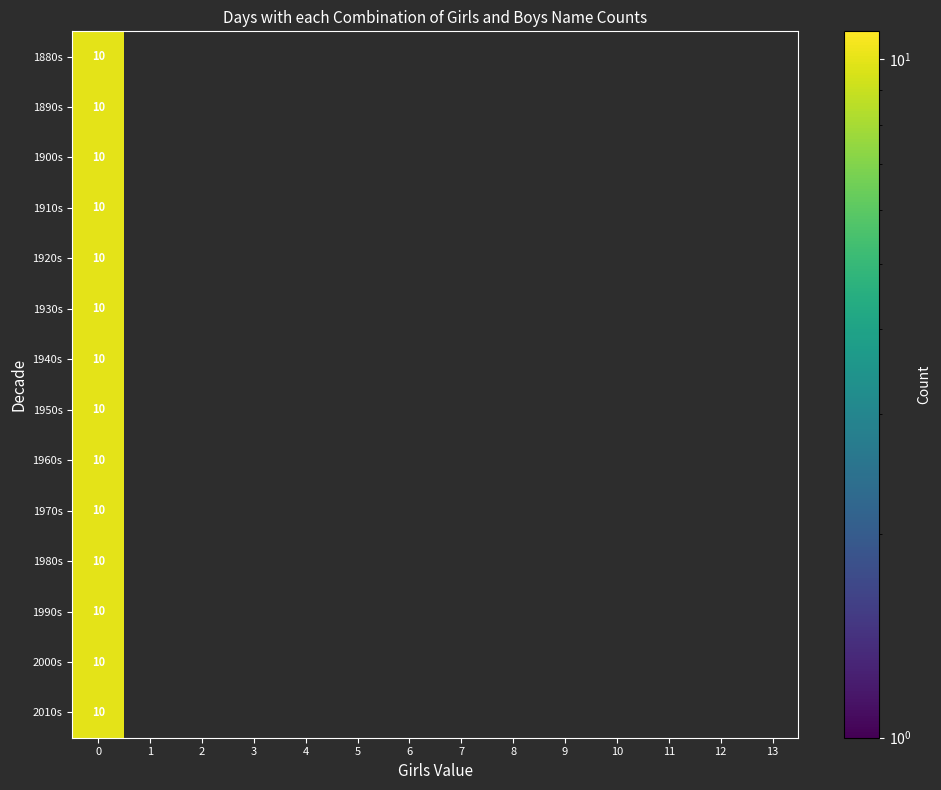

Which series has the largest range (max minus min)?

1880s